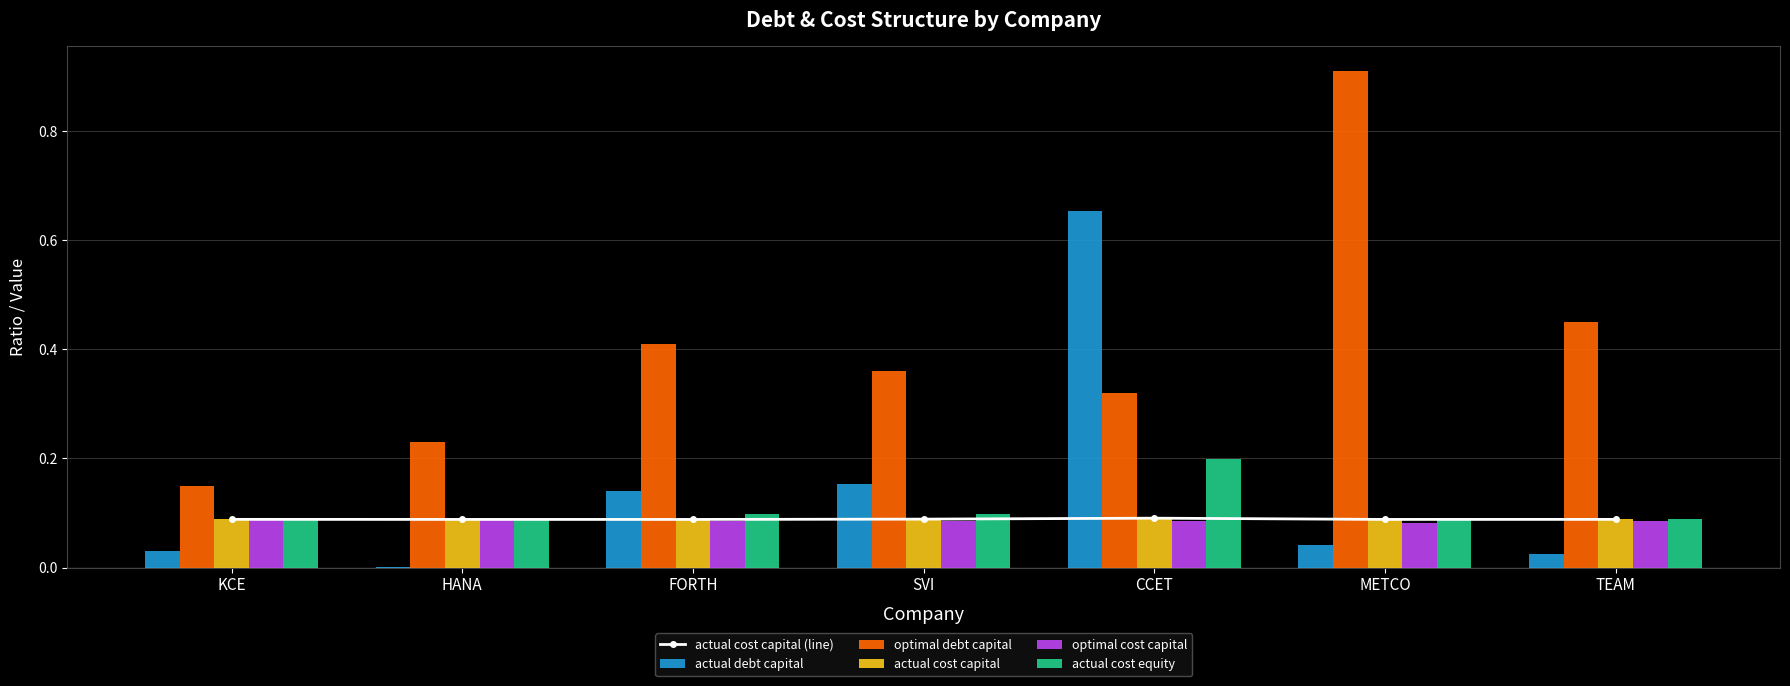

What is the sum of all actual cost equity values?

0.8